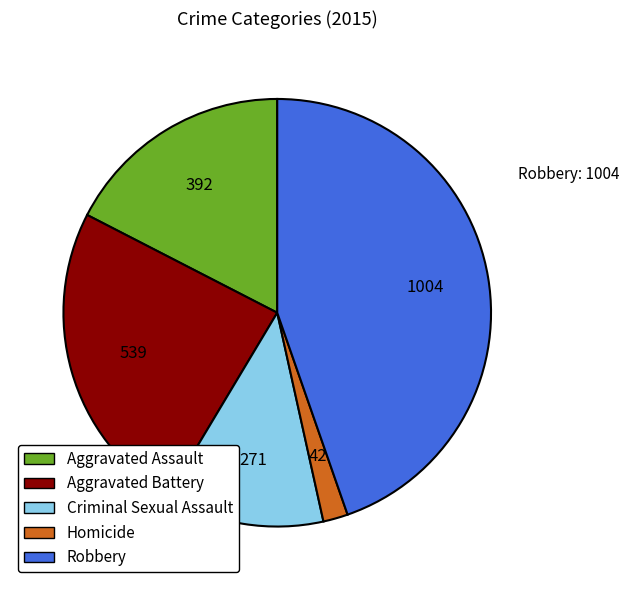

The Criminal Sexual Assault slice represents 12% of the pie. True or false?

True